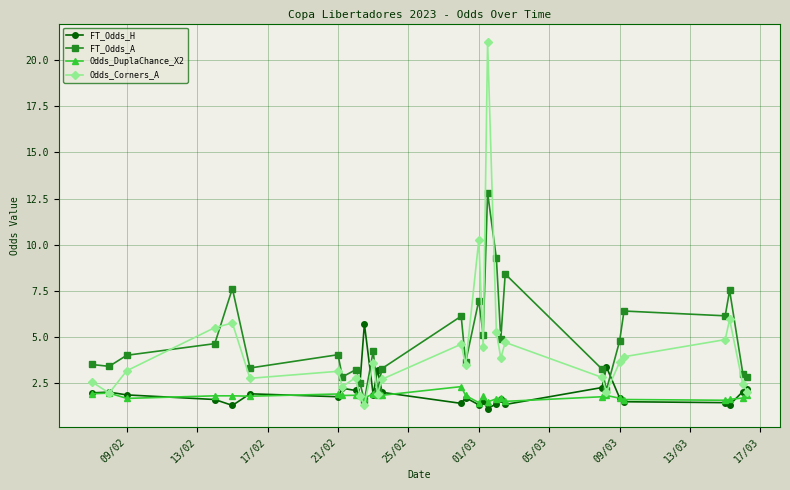

At how many categories does at least one series exceed 1?

30